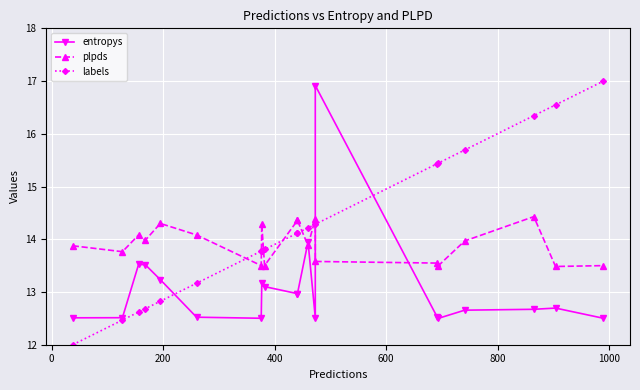

Reading left to right, what are all the values shown in this chart?

entropys: 12.5	12.5	13.5	13.5	13.2	12.5	12.5	13.2	13.1	13.0	13.0	13.9	12.5	16.9	12.5	12.5	12.7	12.7	12.7	12.5
plpds: 13.9	13.8	14.1	14.0	14.3	14.1	13.5	14.3	13.5	14.4	14.4	13.9	14.4	13.6	13.5	13.5	14.0	14.4	13.5	13.5
labels: 12.0	12.5	12.6	12.7	12.8	13.2	13.8	13.8	13.8	14.1	14.1	14.2	14.3	14.3	15.4	15.4	15.7	16.3	16.5	17.0